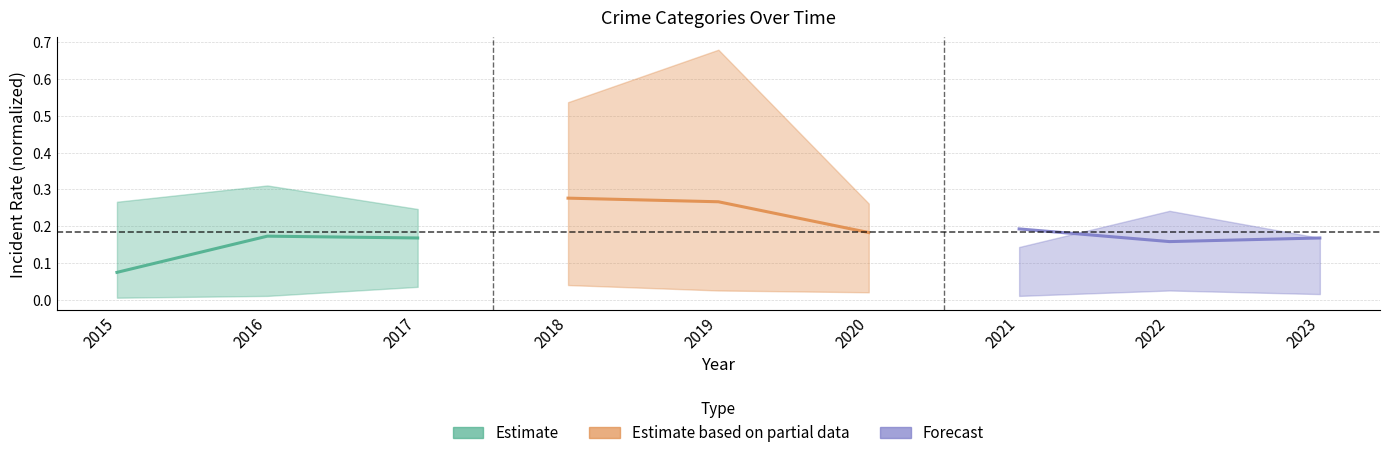

Which series has the largest total across all categories?

Estimate based on partial data